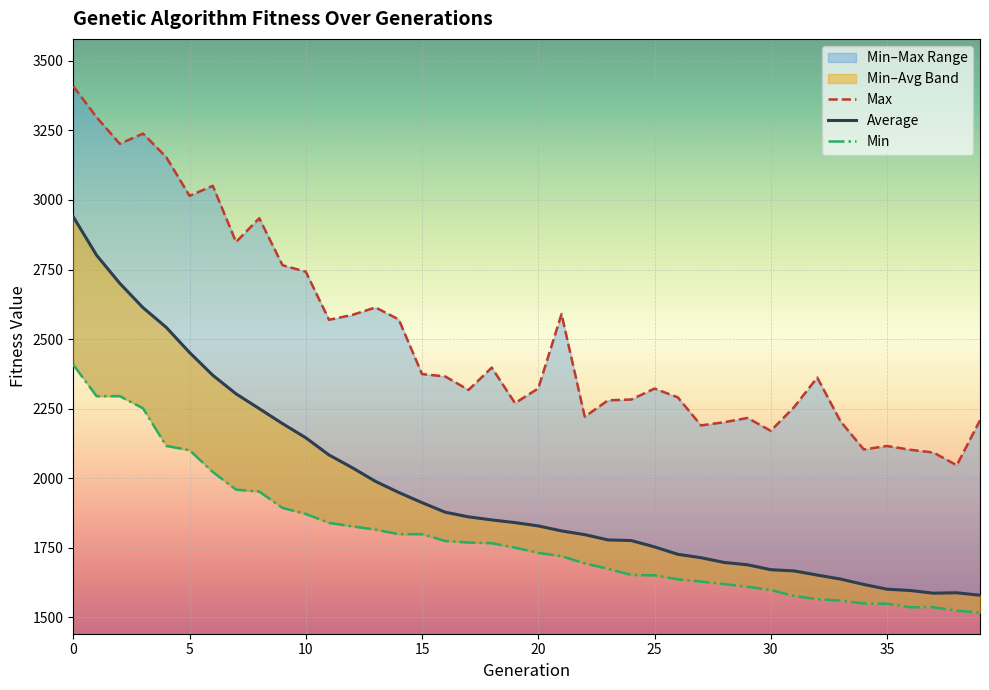

What is the total value across all series at 9?

6855.9